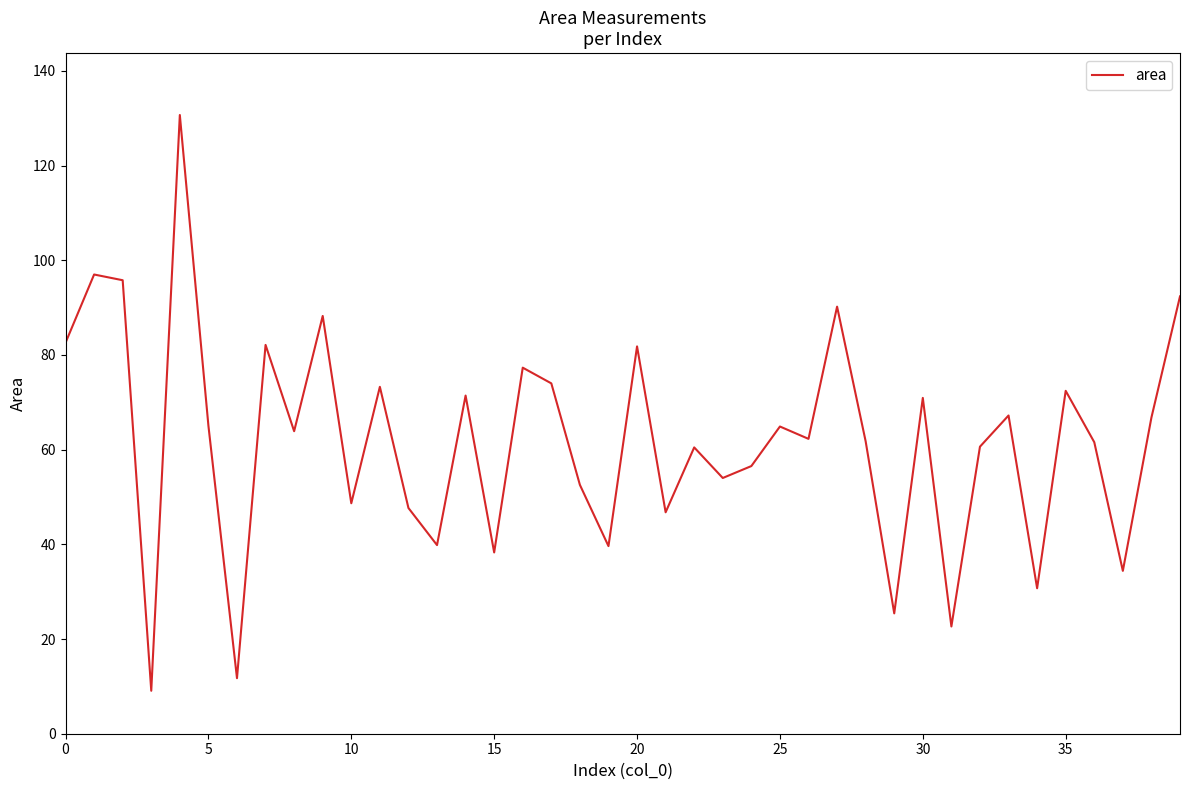

What is the minimum value shown in the chart?

9.1